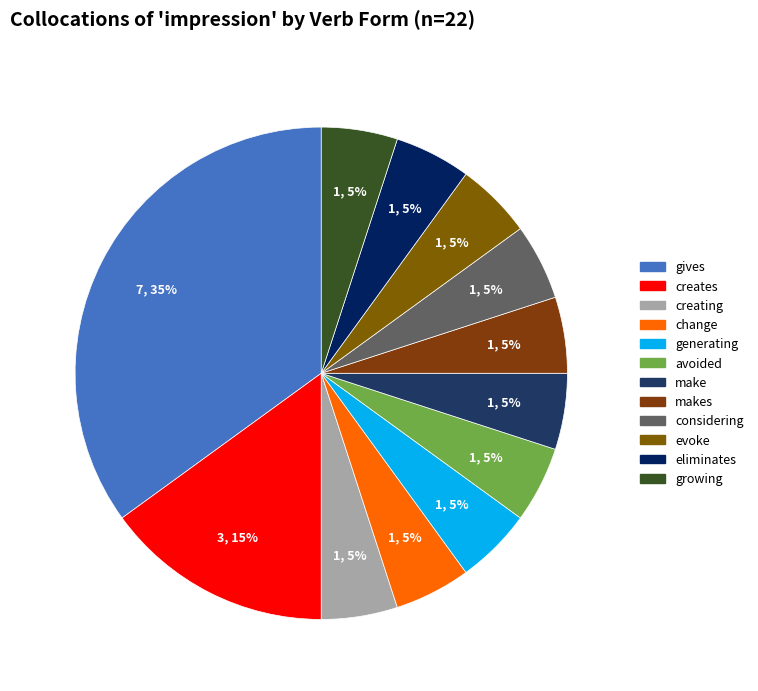

Is there a majority slice in this chart?

No